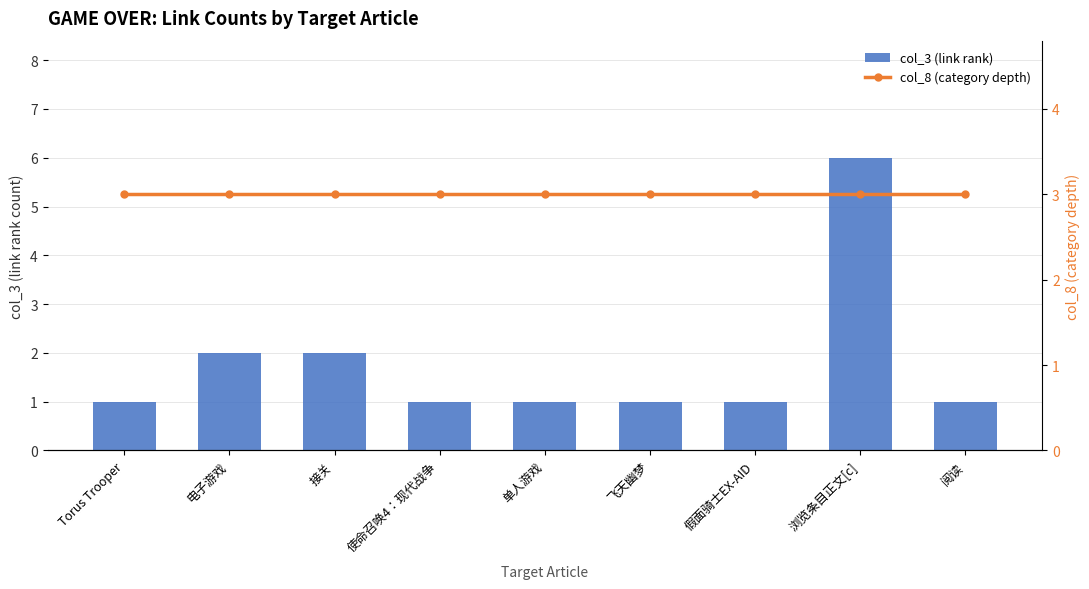

At 浏览条目正文[c], list the series in order from largest to smallest.

col_3 (link rank), col_8 (category depth)